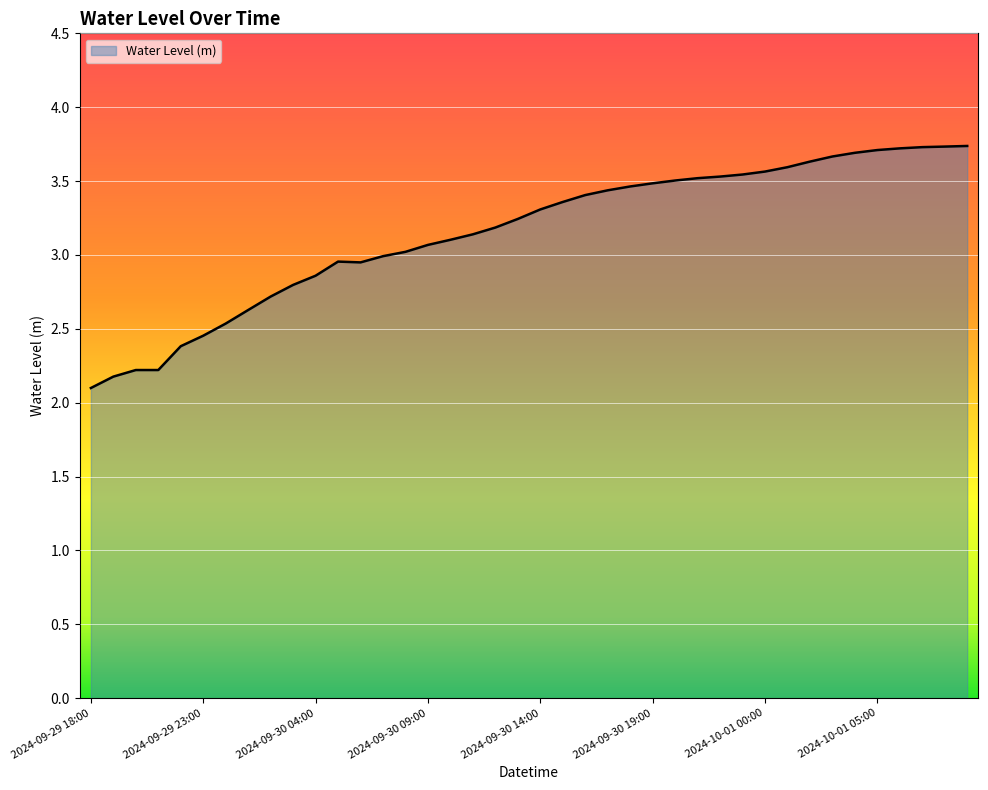

What is the maximum value shown in the chart?

3.7